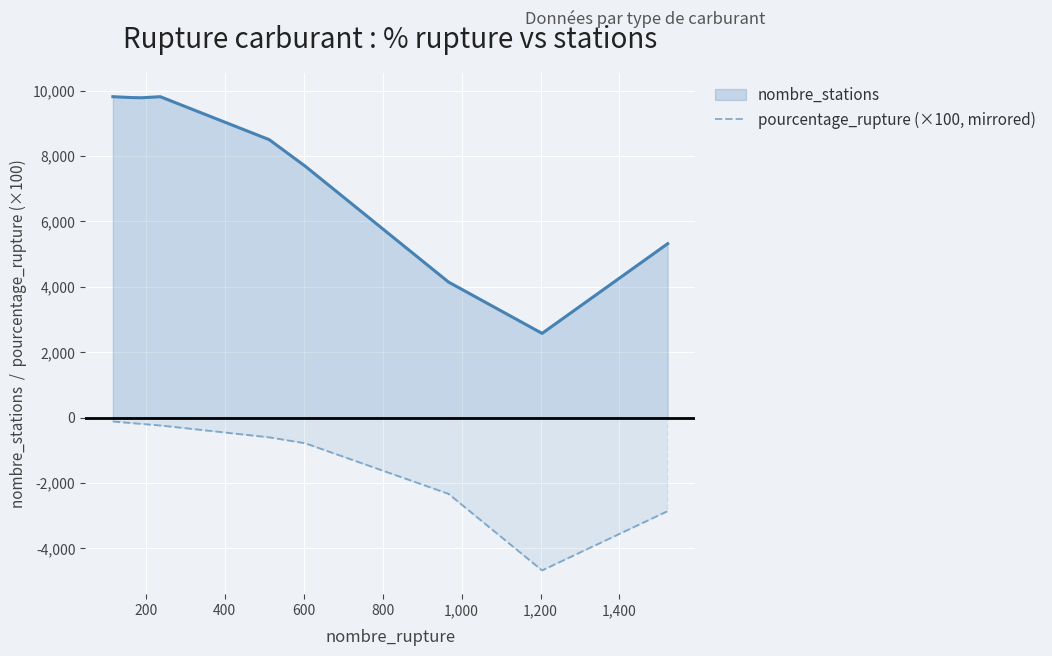

Rank the series by their maximum value, from highest to lowest.

nombre_stations, pourcentage_rupture (×100, mirrored)